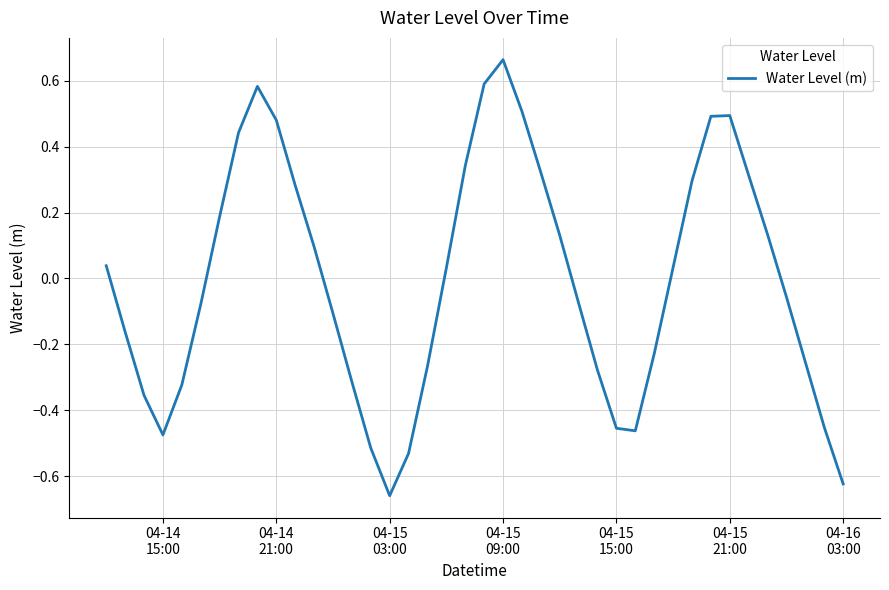

What is the difference between the maximum and minimum values?

1.3